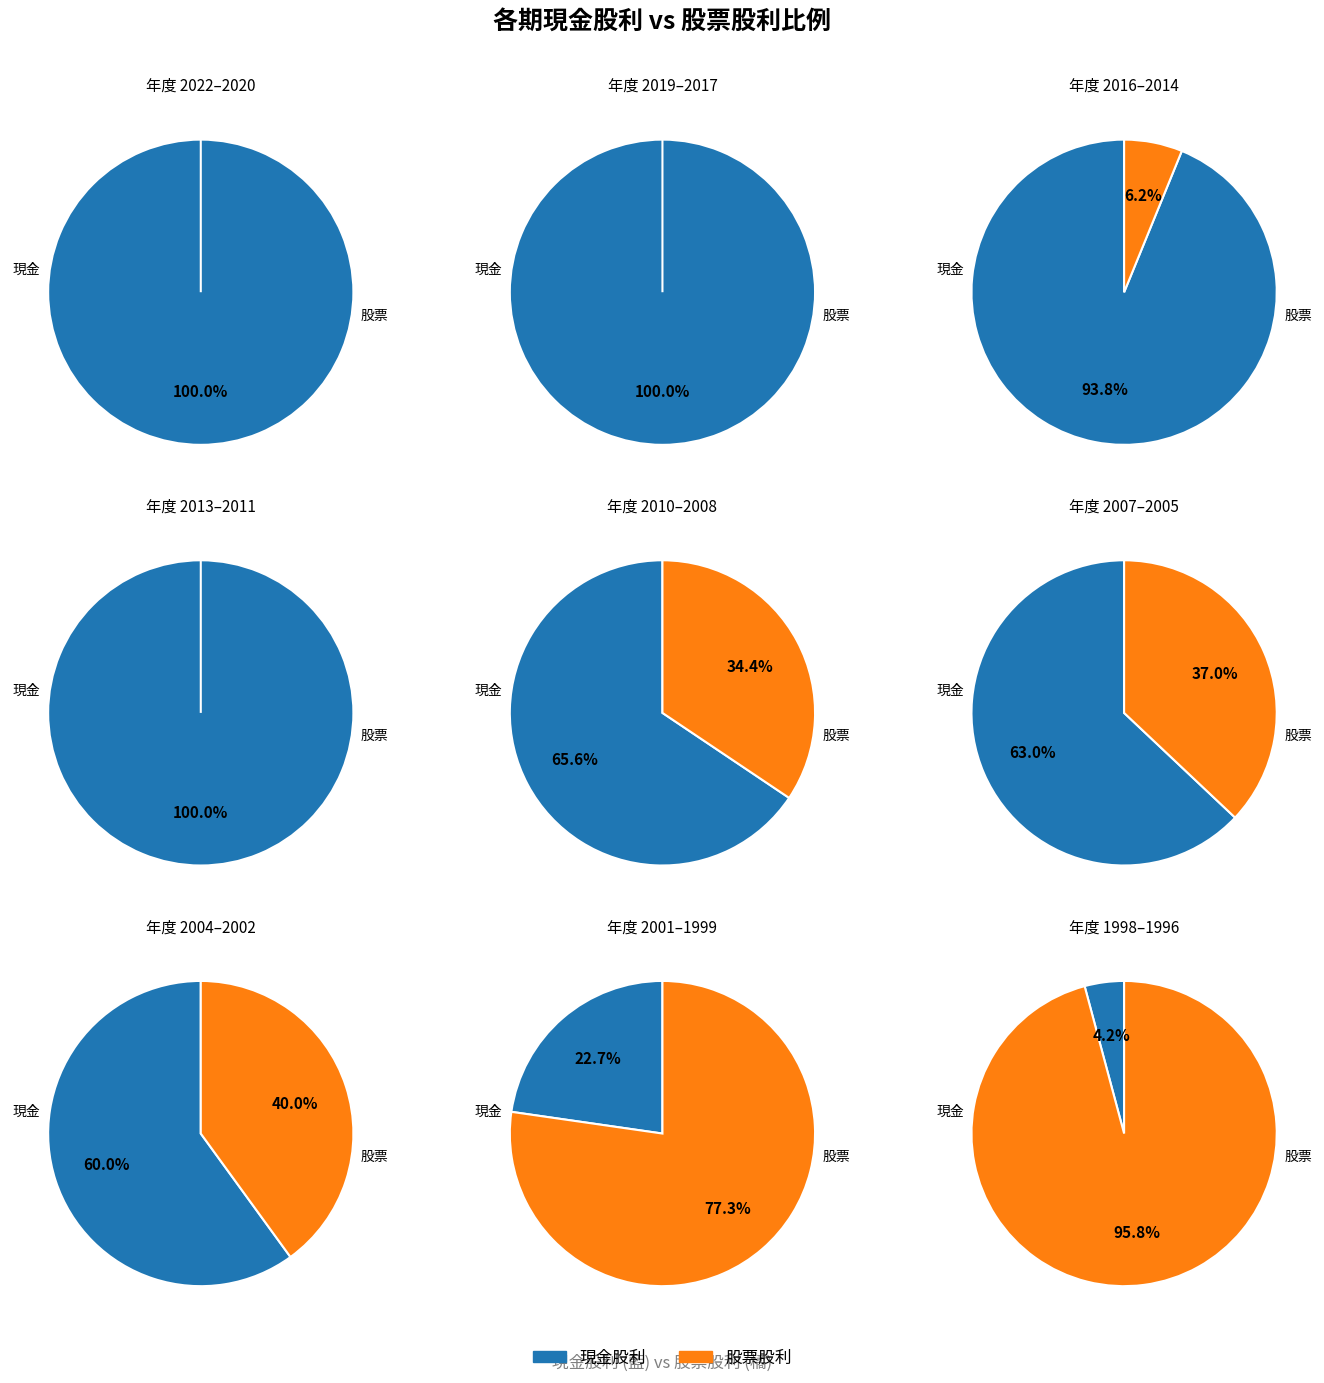

What is the spread (max minus min) of values at 2017?

1.0